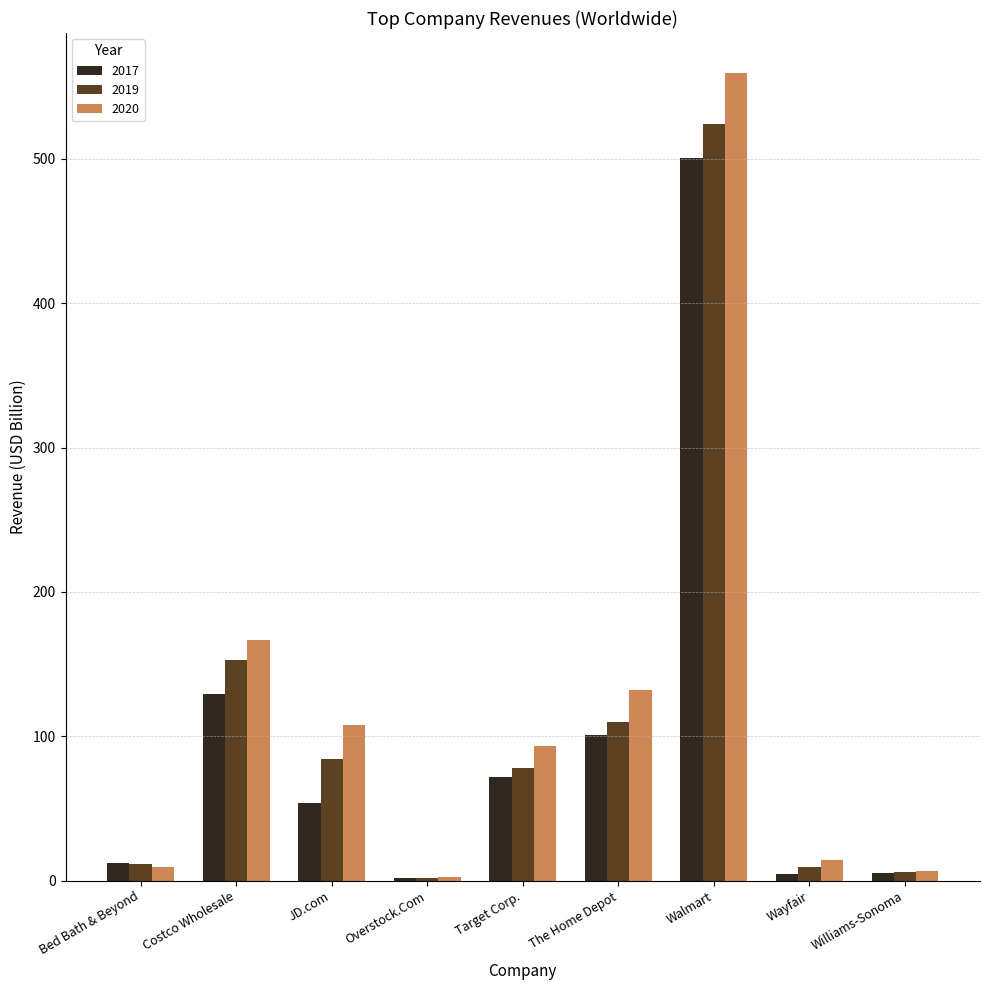

What are all the series names shown in the legend?

2017, 2019, 2020